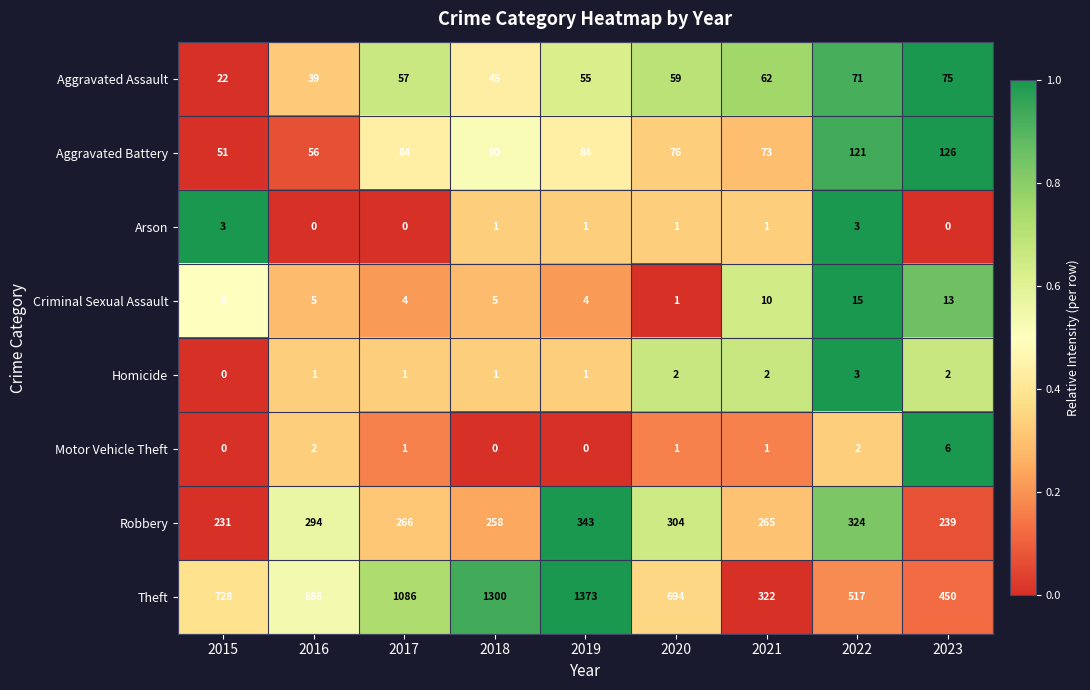

The Motor Vehicle Theft series shows 6 at 2023. True or false?

True